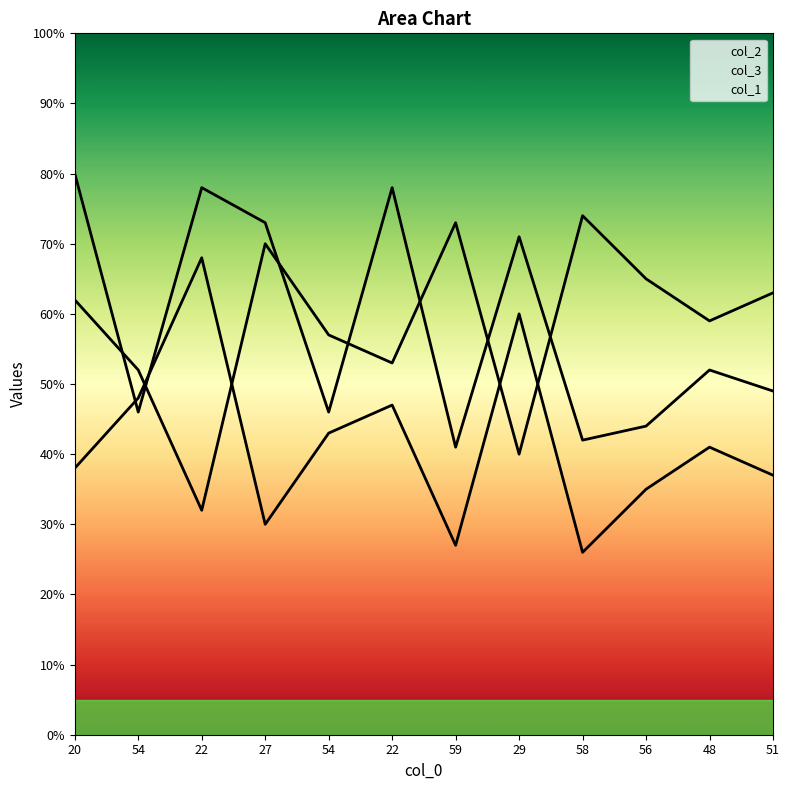

Which has a higher value, 54 or 22?

22